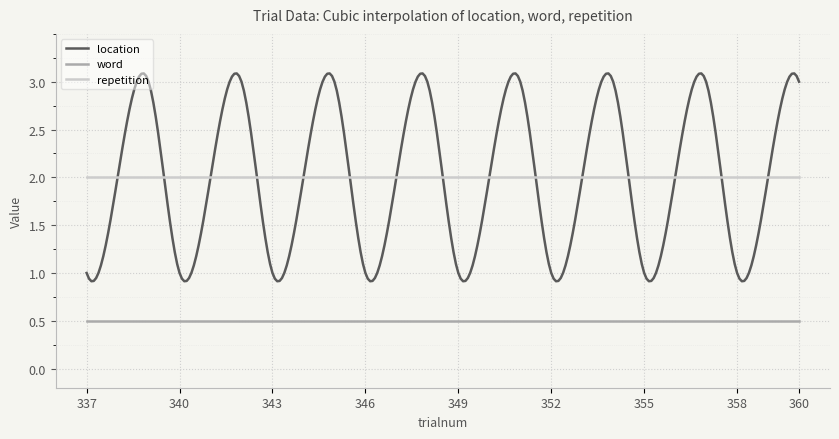

What is the maximum value for word?

0.5